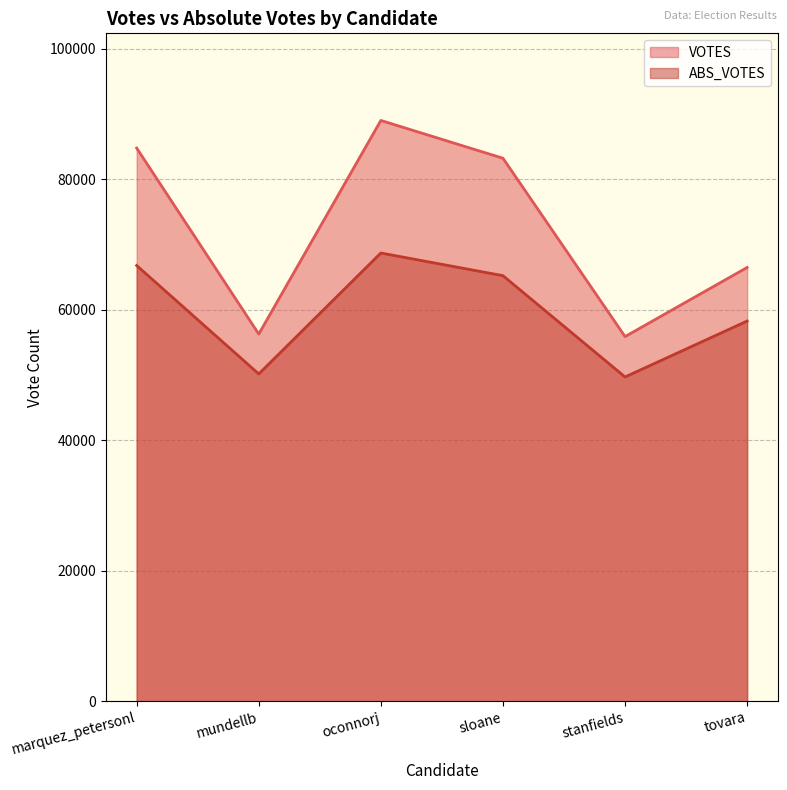

At which category is the sum across all series the highest?

oconnorj